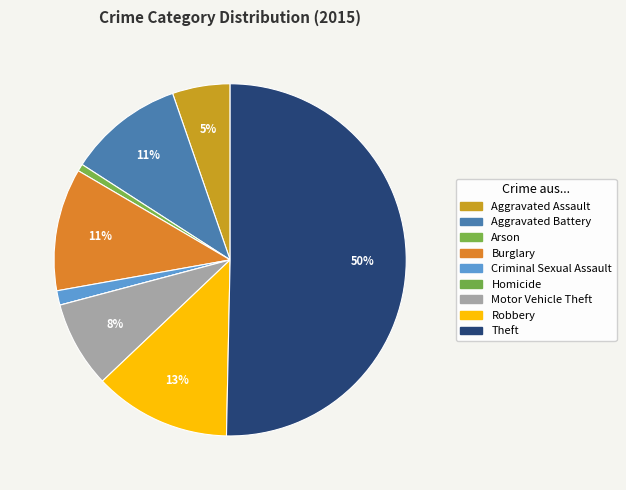

To the nearest percent, what percentage of the pie is Criminal Sexual Assault?

1%